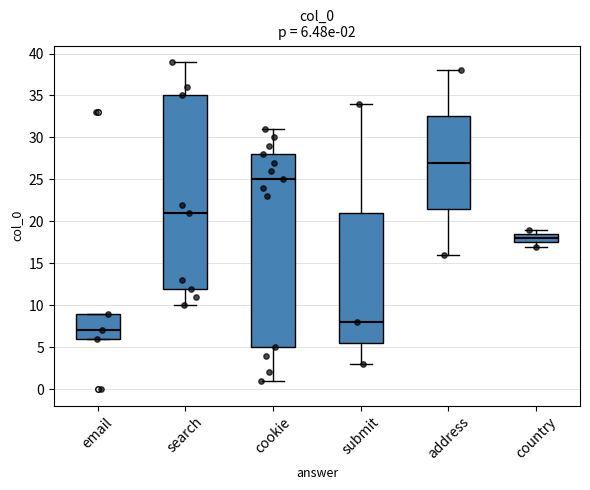

Which box has the highest median line?

address